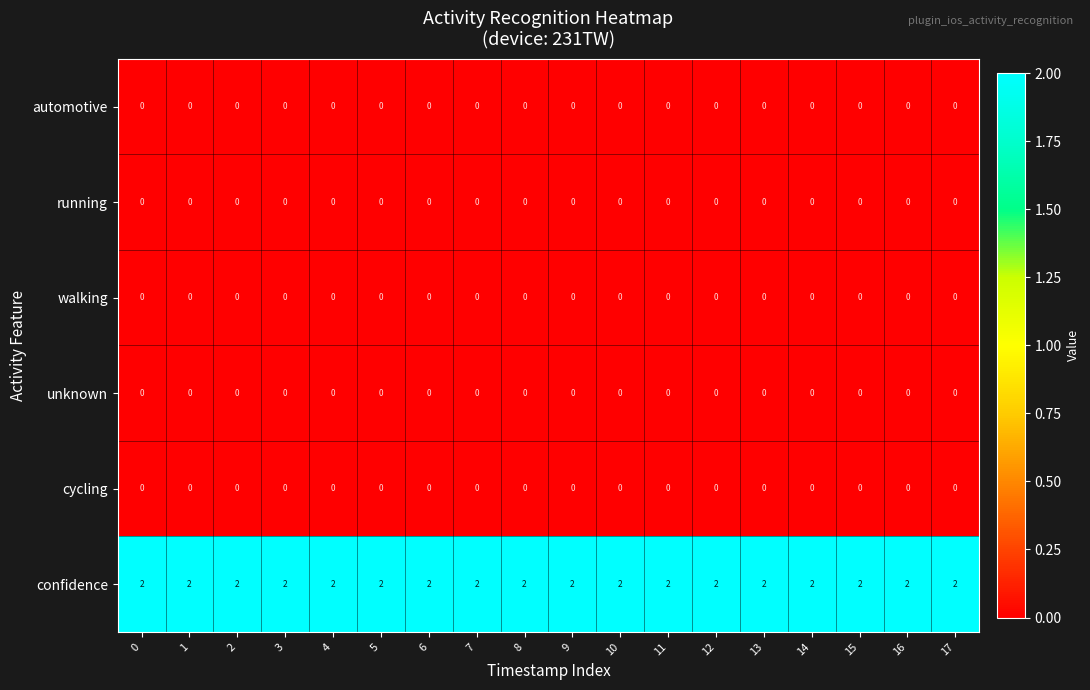

Which series has the largest total across all categories?

confidence